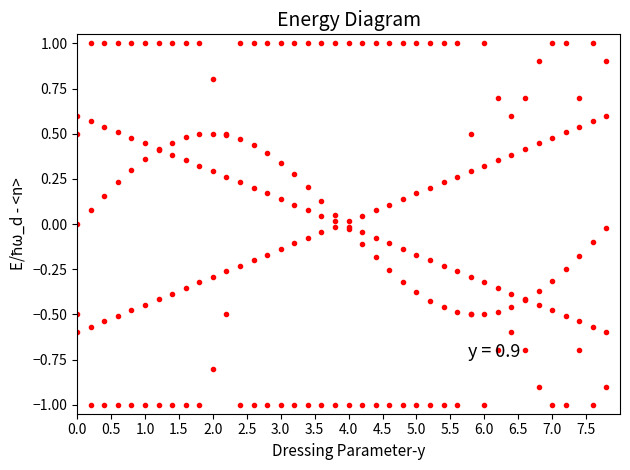

Reading left to right, extract all data points from this chart.

band1: -0.5	-1.0	-1.0	-1.0	-1.0	-1.0	-1.0	-1.0	-1.0	-1.0	-0.8	-0.5	-1.0	-1.0	-1.0	-1.0	-1.0	-1.0	-1.0	-1.0	-1.0	-1.0	-1.0	-1.0	-1.0	-1.0	-1.0	-1.0	-1.0	-0.5	1.0	-0.7	-0.6	-0.7	-0.9	-1.0	-1.0	-0.7	-1.0	-0.9
band2: 0.5	1.0	1.0	1.0	1.0	1.0	1.0	1.0	1.0	1.0	0.8	0.5	1.0	1.0	1.0	1.0	1.0	1.0	1.0	1.0	1.0	1.0	1.0	1.0	1.0	1.0	1.0	1.0	1.0	0.5	-1.0	0.7	0.6	0.7	0.9	1.0	1.0	0.7	1.0	0.9
band3: 0.0	0.1	0.2	0.2	0.3	0.4	0.4	0.5	0.5	0.5	0.5	0.5	0.5	0.4	0.4	0.3	0.3	0.2	0.1	0.1	-0.0	-0.1	-0.2	-0.3	-0.3	-0.4	-0.4	-0.5	-0.5	-0.5	-0.5	-0.5	-0.5	-0.4	-0.4	-0.3	-0.2	-0.2	-0.1	-0.0
band4: -0.6	-0.6	-0.5	-0.5	-0.5	-0.4	-0.4	-0.4	-0.4	-0.3	-0.3	-0.3	-0.2	-0.2	-0.2	-0.1	-0.1	-0.1	-0.0	-0.0	0.0	0.0	0.1	0.1	0.1	0.2	0.2	0.2	0.3	0.3	0.3	0.4	0.4	0.4	0.4	0.5	0.5	0.5	0.6	0.6
band5: 0.6	0.6	0.5	0.5	0.5	0.4	0.4	0.4	0.4	0.3	0.3	0.3	0.2	0.2	0.2	0.1	0.1	0.1	0.0	0.0	-0.0	-0.0	-0.1	-0.1	-0.1	-0.2	-0.2	-0.2	-0.3	-0.3	-0.3	-0.4	-0.4	-0.4	-0.4	-0.5	-0.5	-0.5	-0.6	-0.6